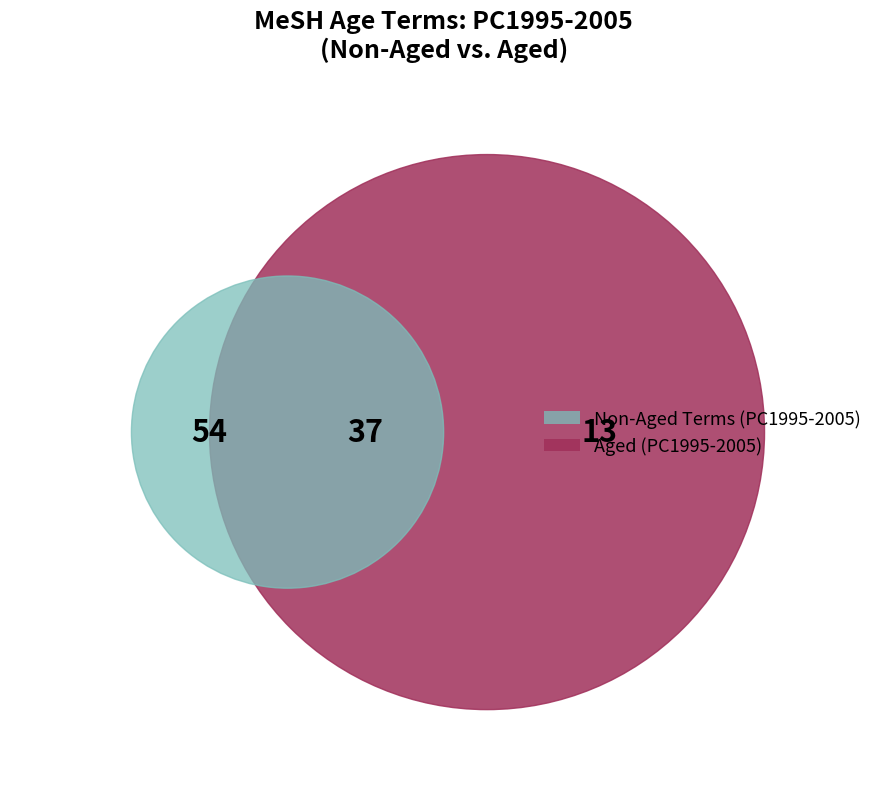

Which slice is the largest?

Aged